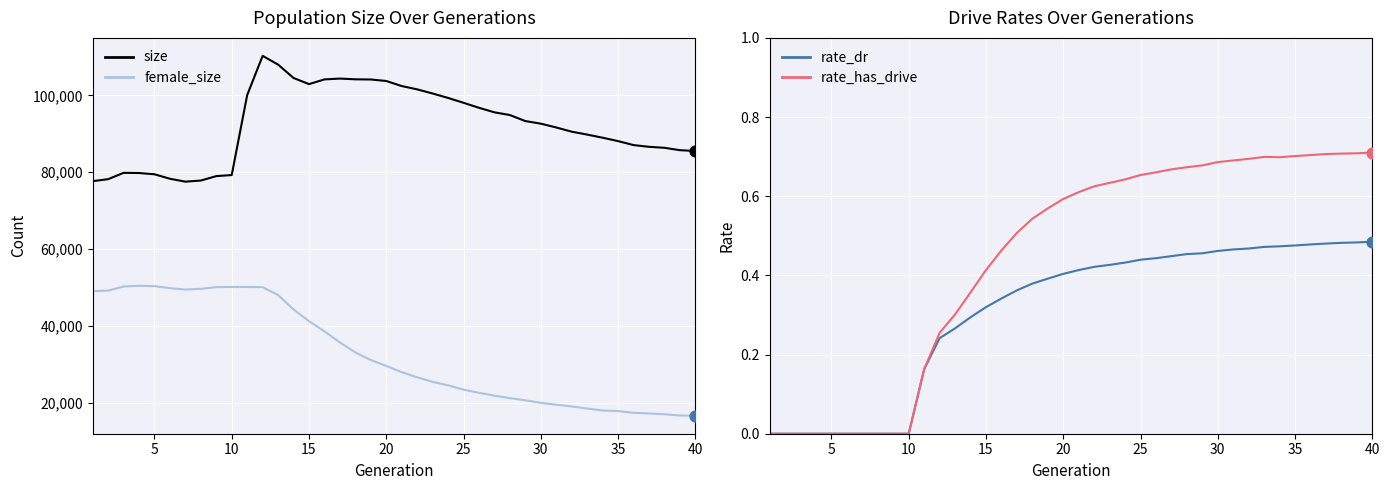

Which series has the widest spread of Y values?

female_size